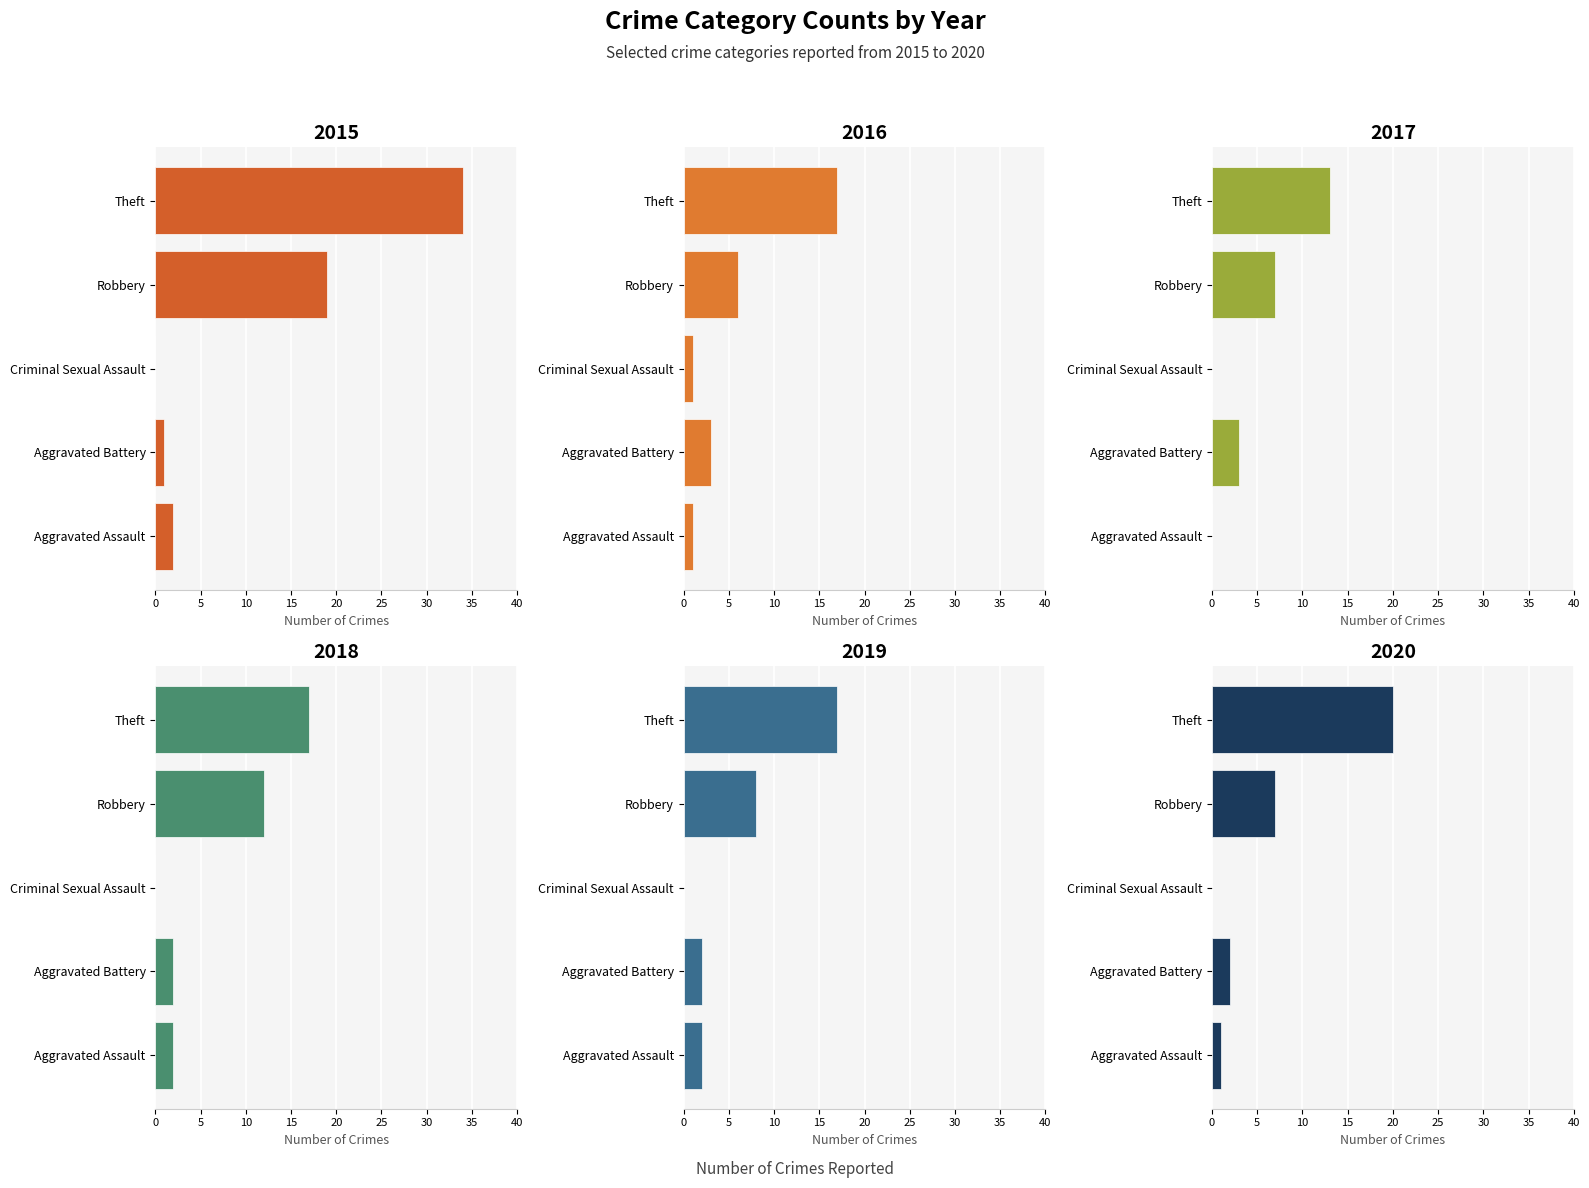

Reading left to right, transcribe all the data shown in this chart.

2015: Aggravated Assault=2	Aggravated Battery=1	Criminal Sexual Assault=0	Robbery=19	Theft=34
2016: Aggravated Assault=1	Aggravated Battery=3	Criminal Sexual Assault=1	Robbery=6	Theft=17
2017: Aggravated Assault=0	Aggravated Battery=3	Criminal Sexual Assault=0	Robbery=7	Theft=13
2018: Aggravated Assault=2	Aggravated Battery=2	Criminal Sexual Assault=0	Robbery=12	Theft=17
2019: Aggravated Assault=2	Aggravated Battery=2	Criminal Sexual Assault=0	Robbery=8	Theft=17
2020: Aggravated Assault=1	Aggravated Battery=2	Criminal Sexual Assault=0	Robbery=7	Theft=20